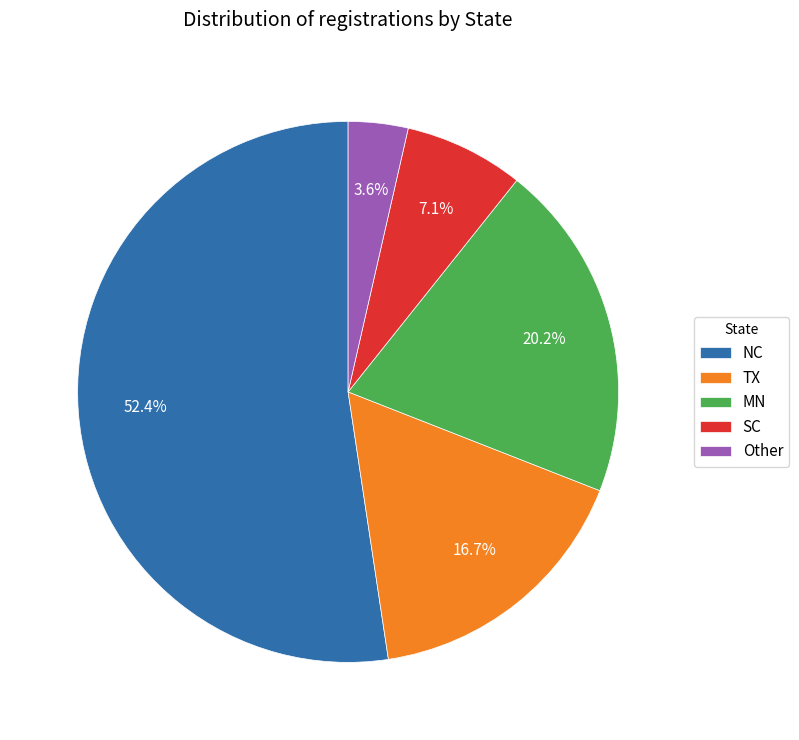

Count the number of slices in the pie.

5